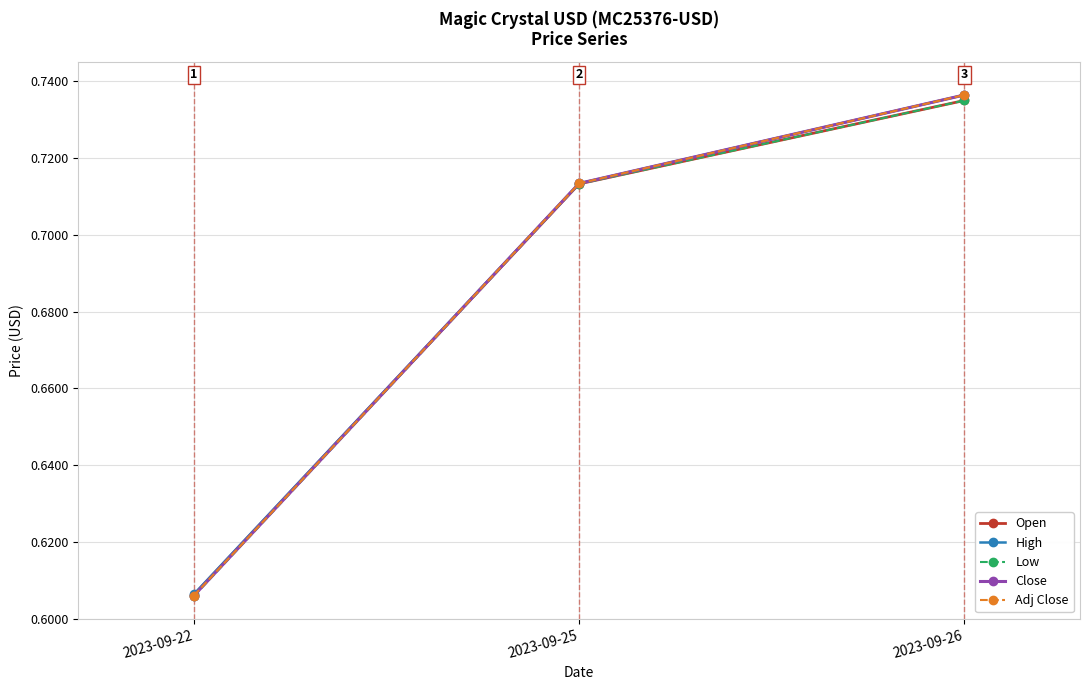

Does the chart have visible grid lines?

Yes